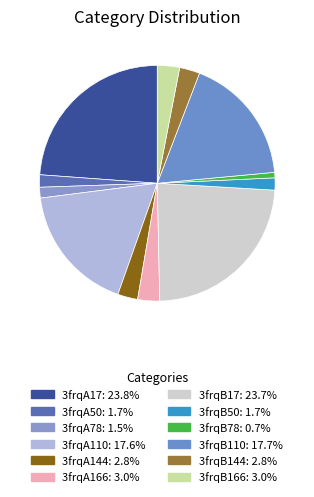

How many slices are in this pie chart?

12